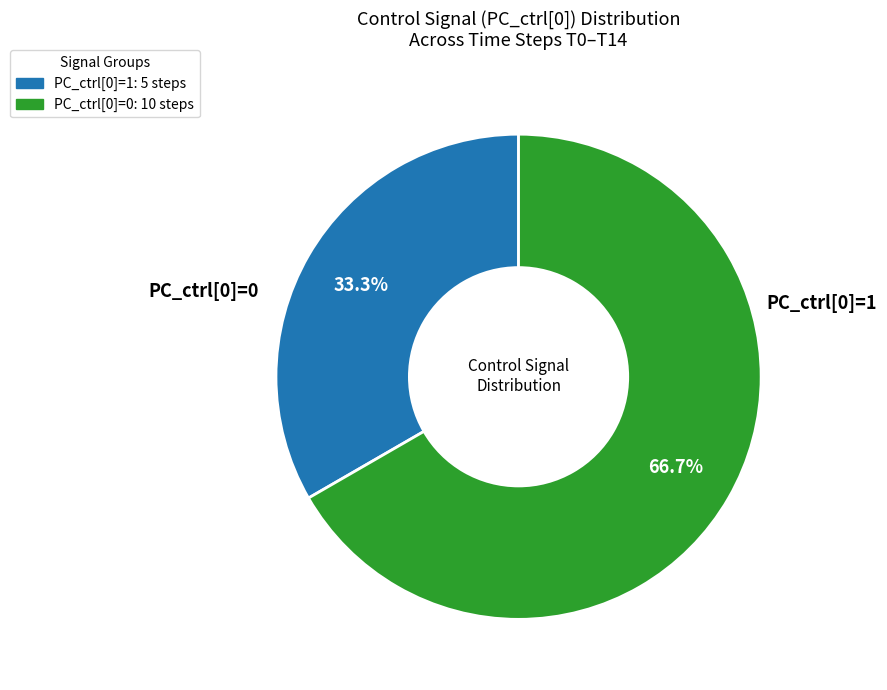

What is the smallest slice in the pie chart?

PC_ctrl[0]=1: 5 steps